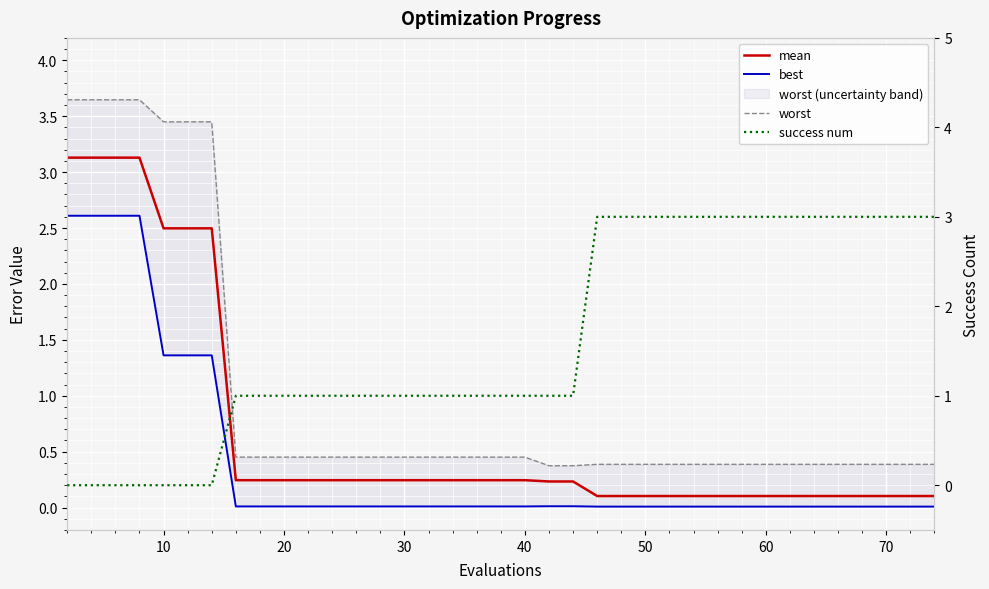

Which series has the widest spread of values?

worst